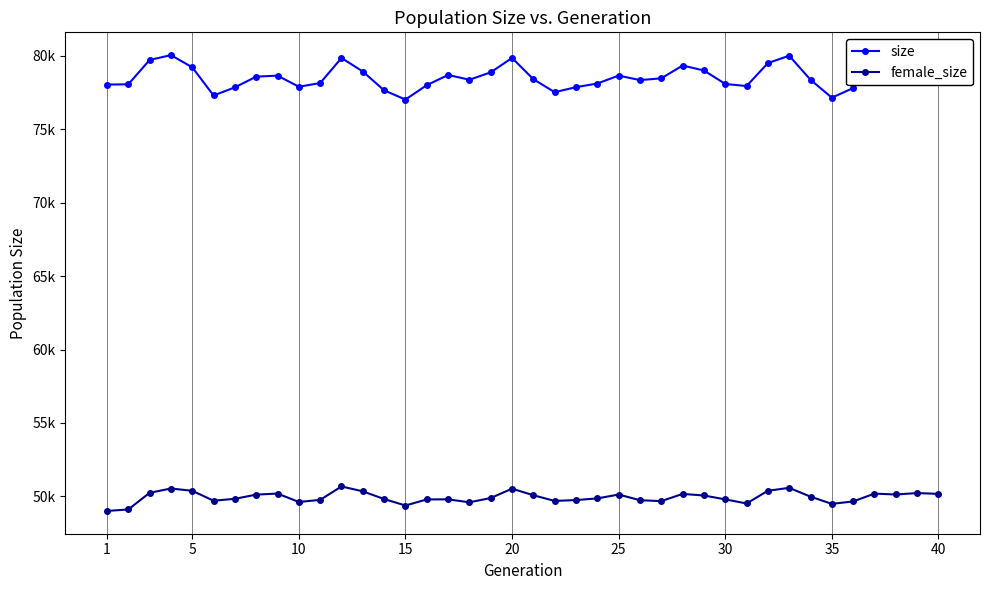

Reading left to right, transcribe all the data shown in this chart.

size: 78039	78056	79714	80044	79214	77295	77851	78578	78648	77892	78141	79851	78926	77647	77019	77999	78692	78368	78873	79853	78404	77520	77864	78111	78650	78344	78464	79335	78998	78082	77937	79502	80004	78365	77148	77801	79258	79176	79293	78794
female_size: 49009	49109	50243	50536	50380	49705	49834	50119	50192	49618	49762	50677	50342	49820	49378	49791	49799	49595	49889	50525	50077	49690	49750	49861	50126	49738	49677	50168	50060	49796	49517	50382	50581	49981	49490	49656	50188	50128	50225	50171